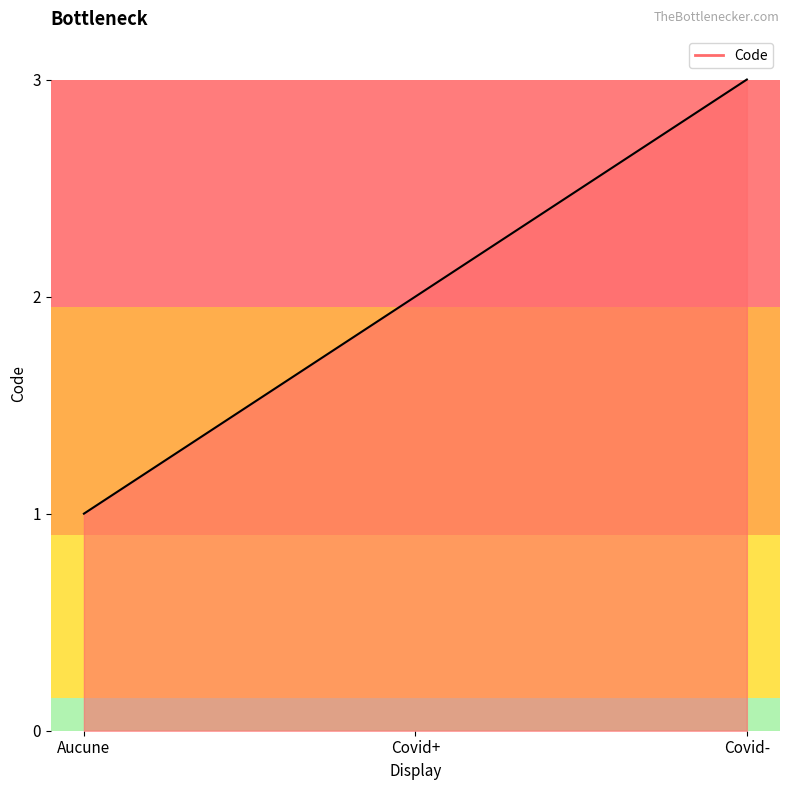

The chart shows a value of 1 at Aucune. True or false?

True